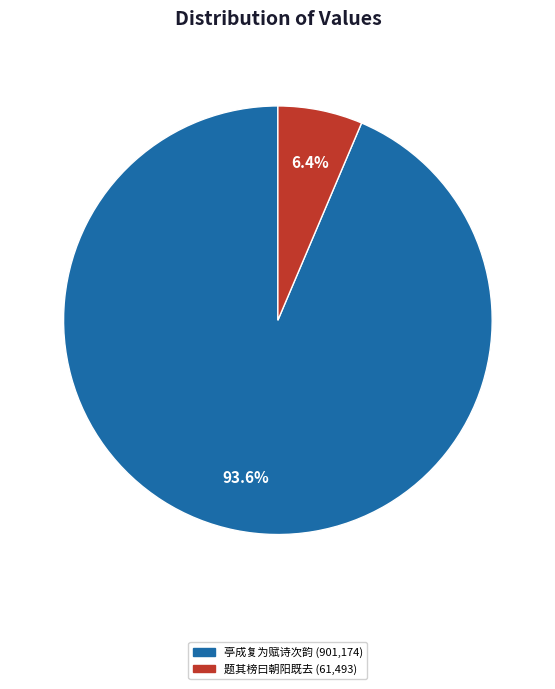

Is there any slice that represents more than half of the pie?

Yes